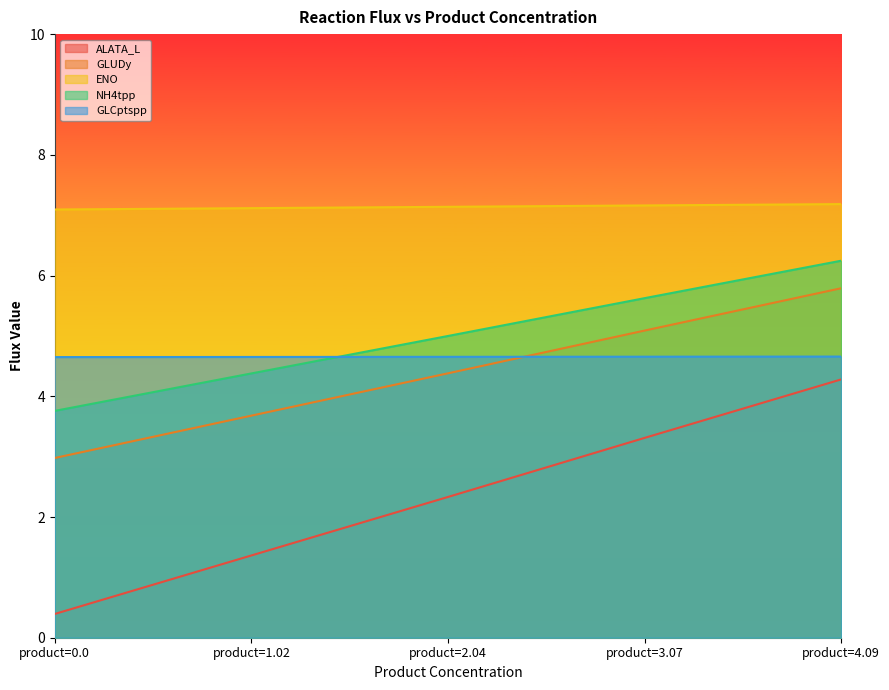

List the series in order of their peak value, highest first.

ENO, NH4tpp, GLUDy, GLCptspp, ALATA_L